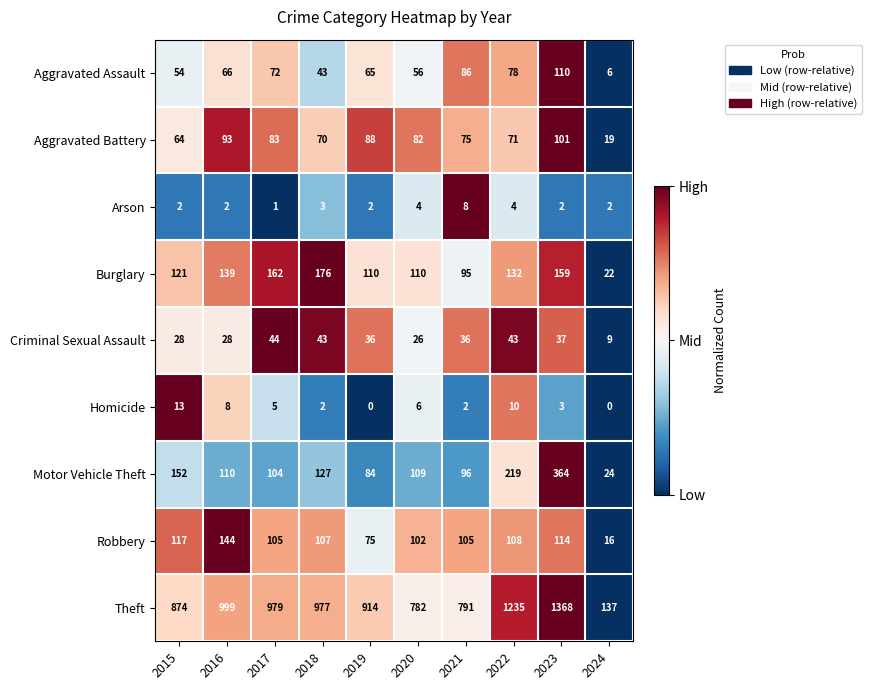

What is the sum of the Motor Vehicle Theft values at 2021 and 2019?

180